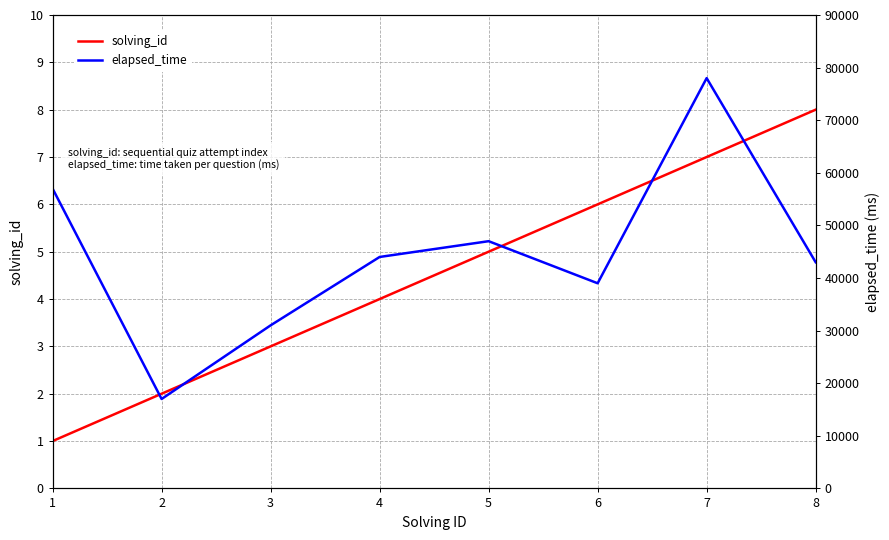

Does the chart display data point markers on the line(s)?

No